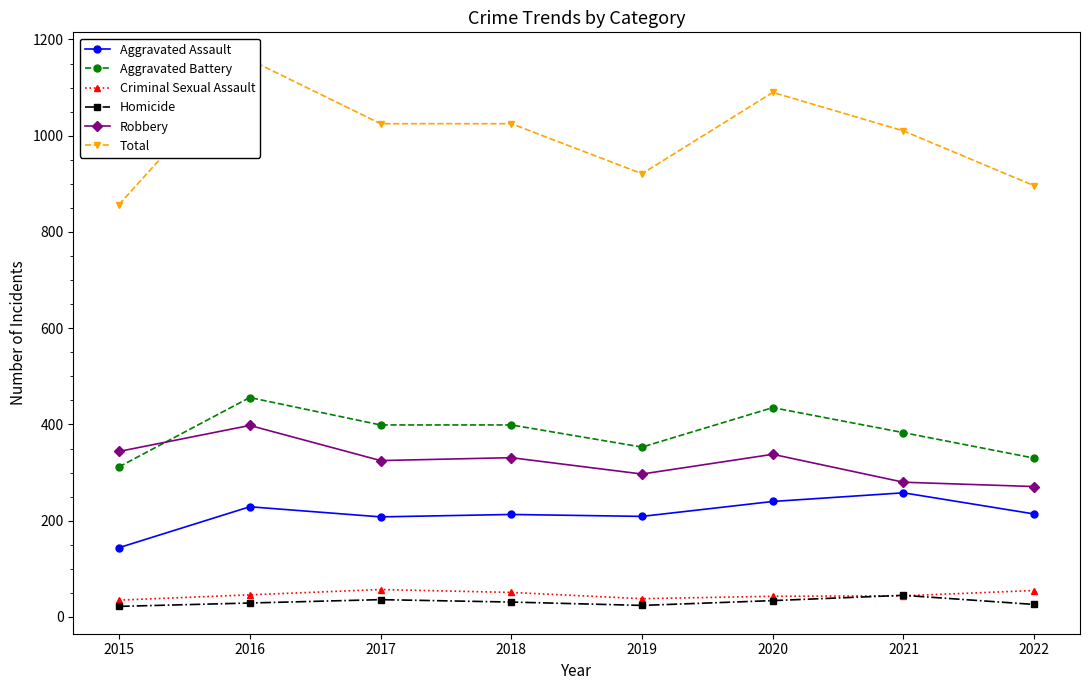

True or false: Robbery and Homicide intersect in this chart.

False